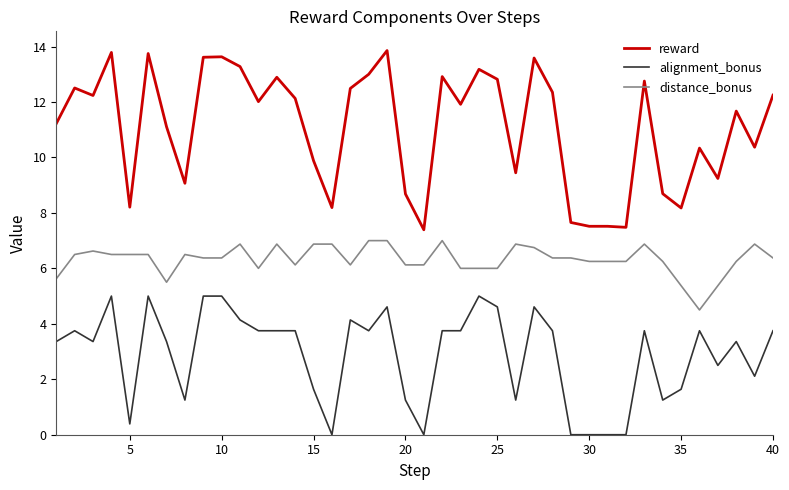

What is the difference between the maximum and minimum values in the distance_bonus series?

2.5